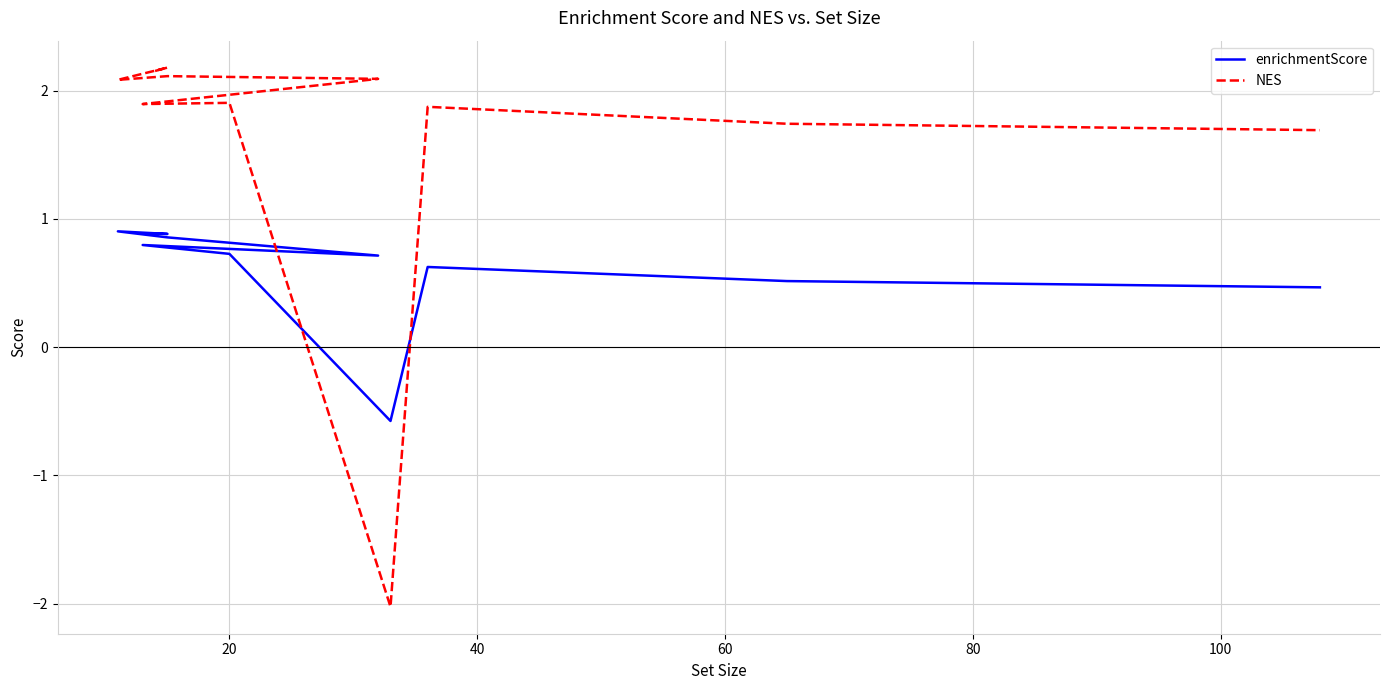

Is the value of enrichmentScore at 20 greater than the value of NES at 9?

Yes